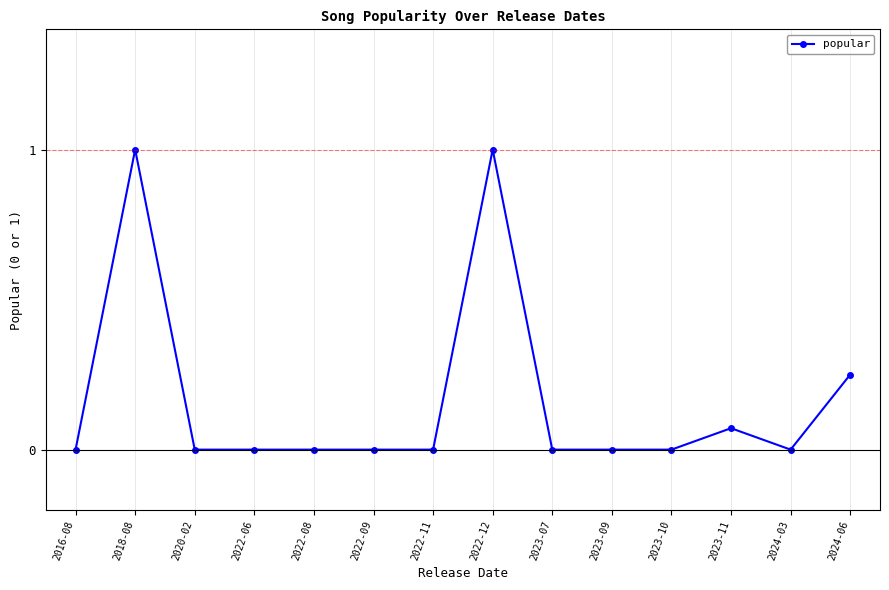

True or false: the data has more than 0 interior local peaks.

True